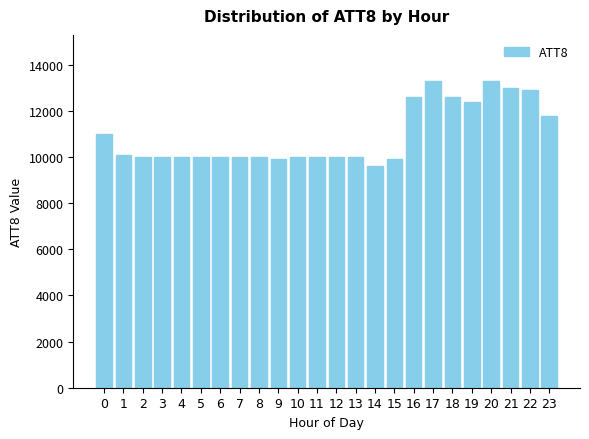

Is it true that the value at 2 is 10000?

True